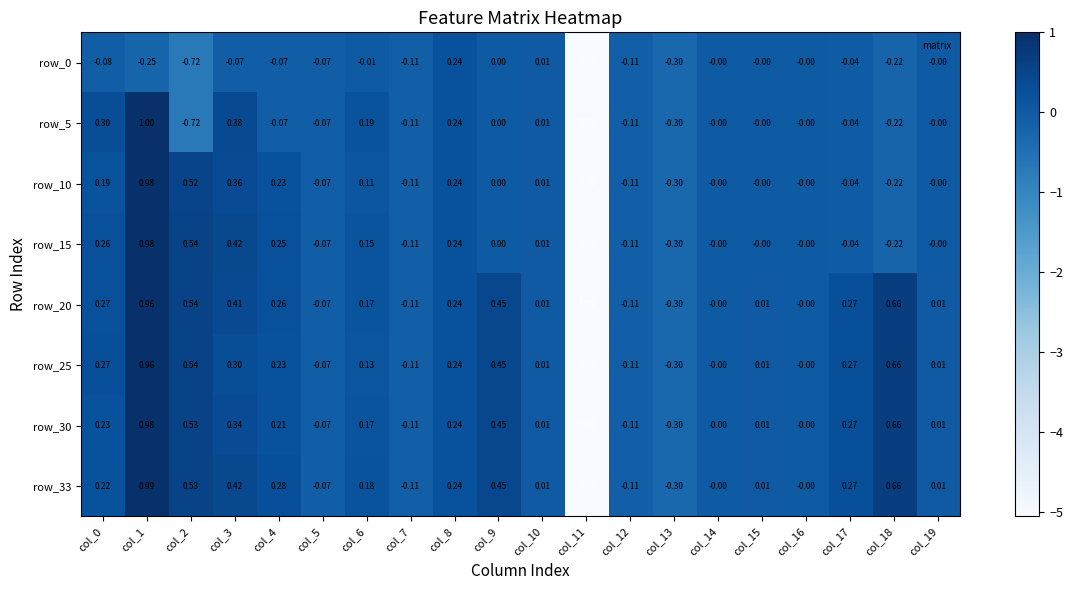

Count the number of categories in the chart.

20